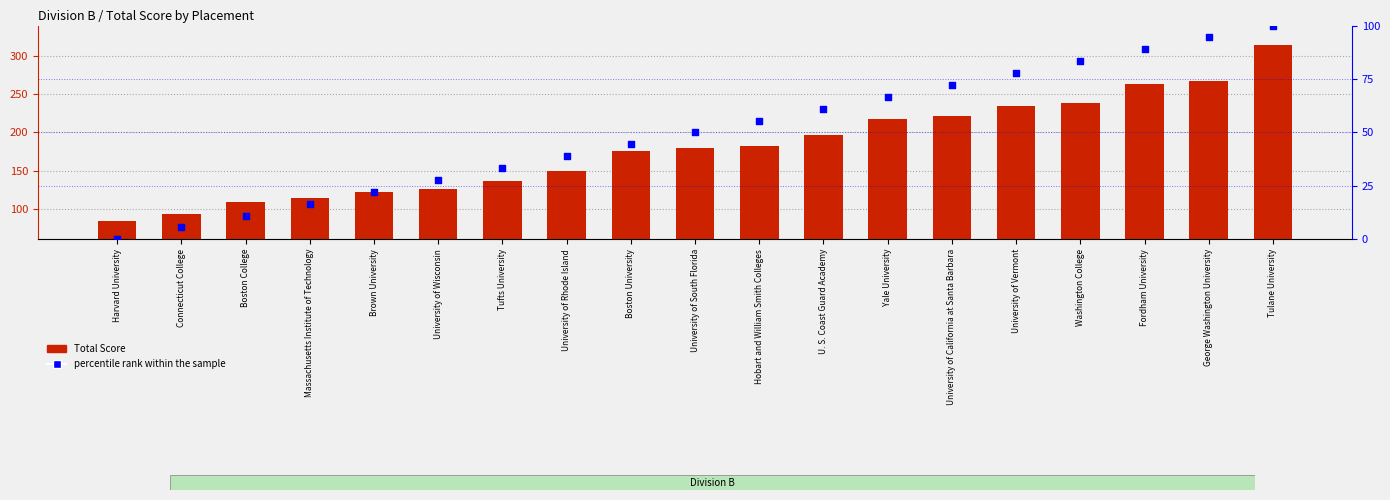

At which category is the sum across all series the highest?

Tulane University